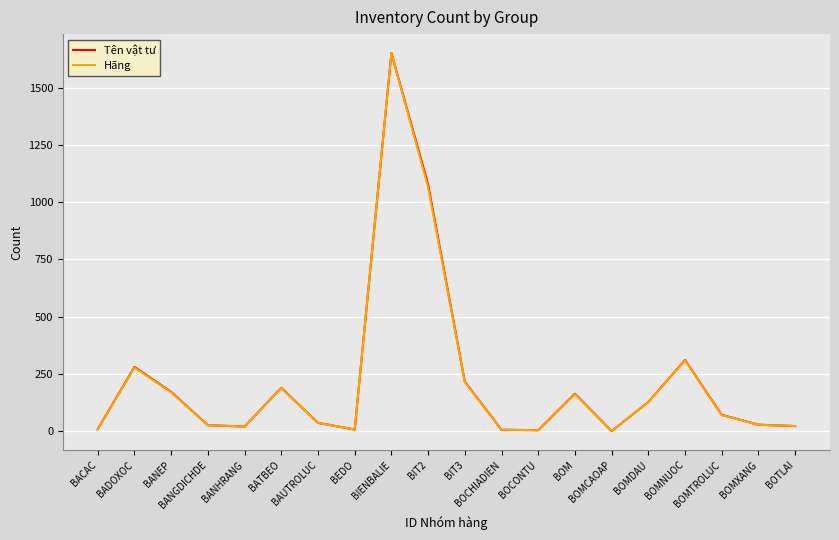

What is the sum of the Hãng values at BANGDICHDE and BEDO?

35